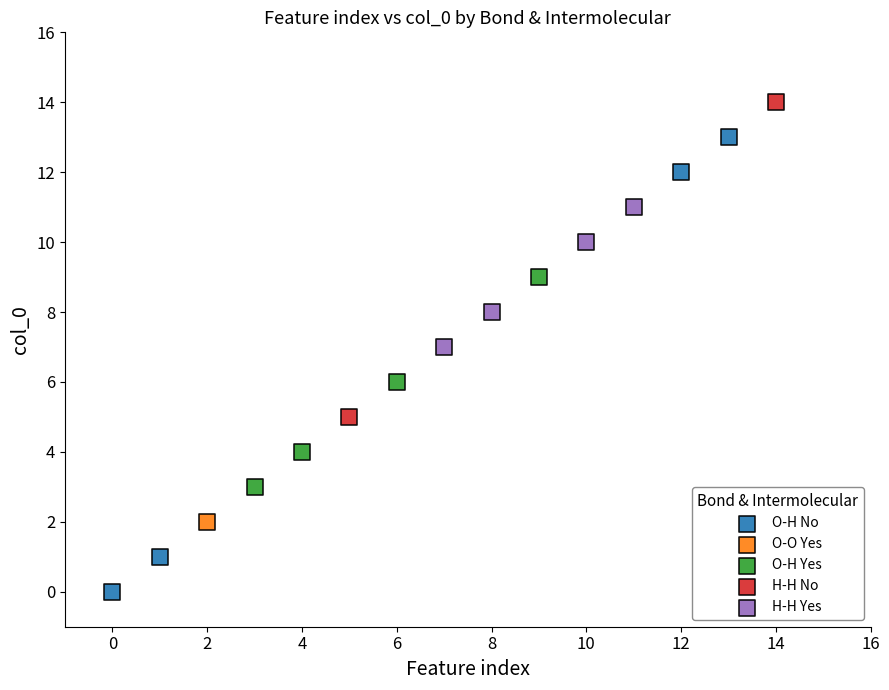

What are all the series names shown in the legend?

O-H No, O-O Yes, O-H Yes, H-H No, H-H Yes